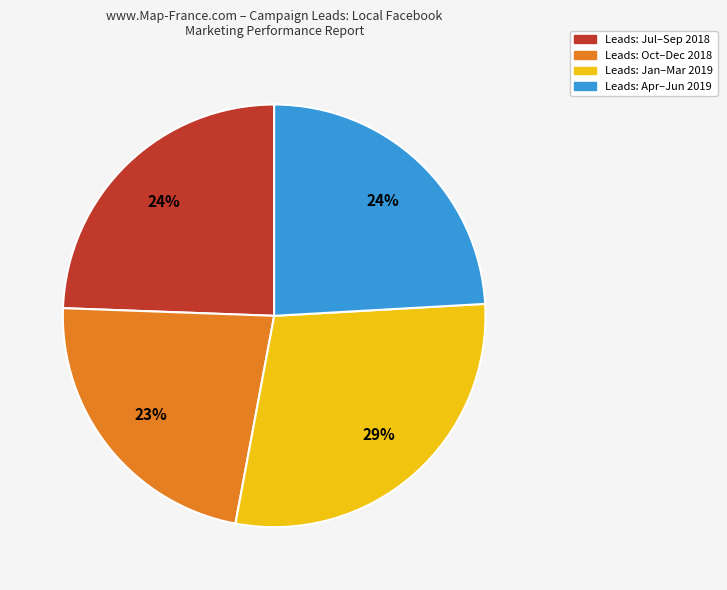

Does any single category account for the majority?

No